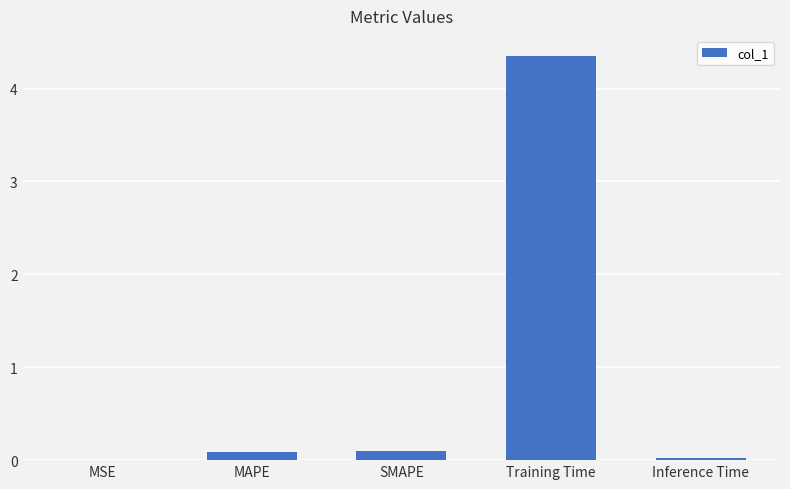

Is it true that the value at MAPE is 0.1?

True